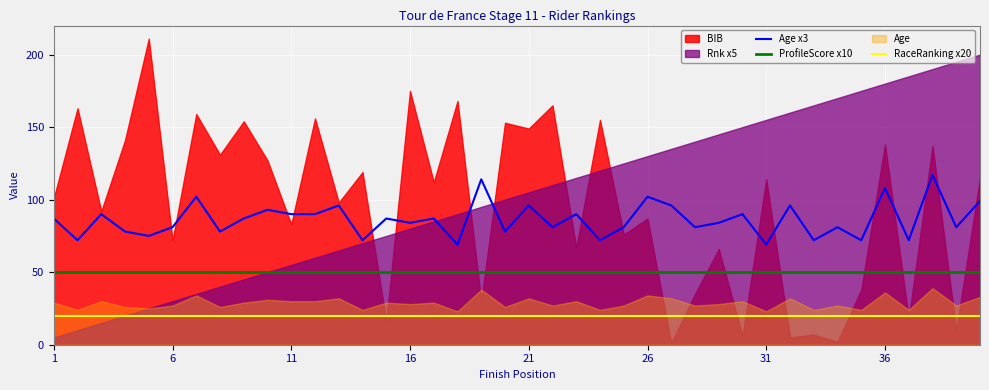

True or false: RaceRanking x20 and ProfileScore x10 intersect in this chart.

False